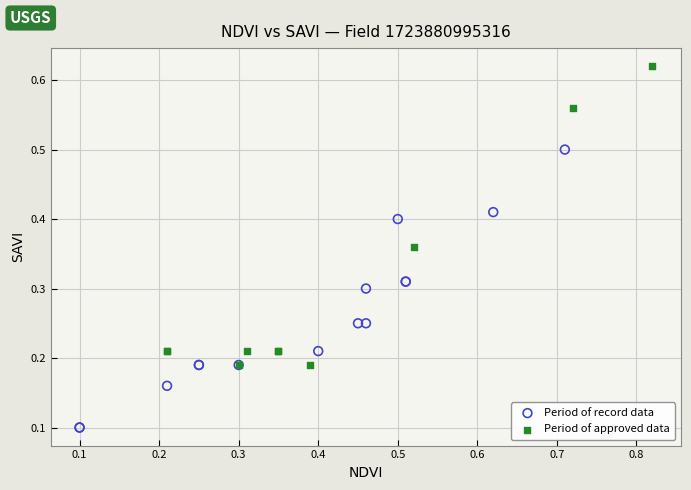

What are all the series names shown in the legend?

Period of record data, Period of approved data